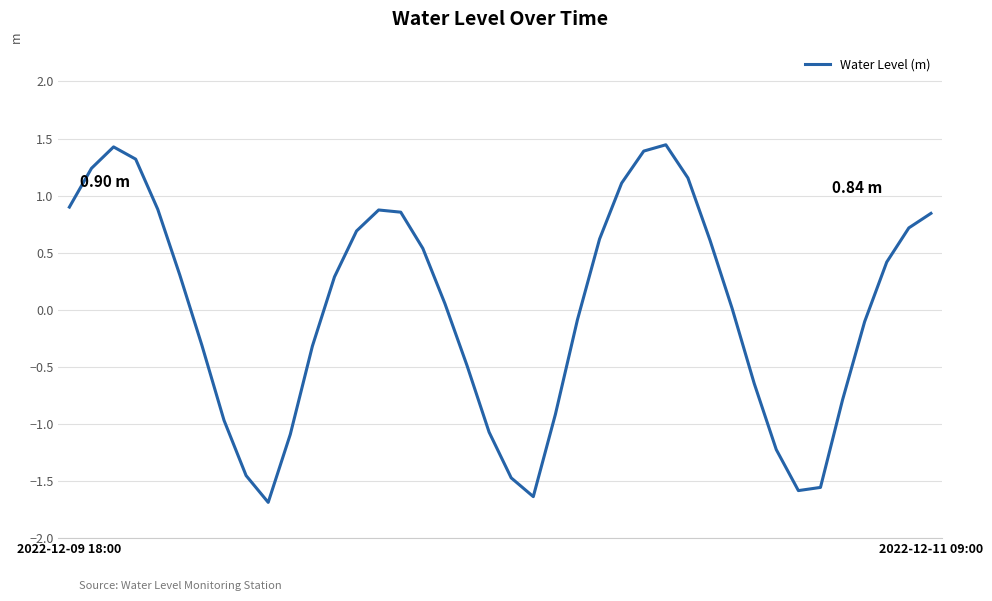

True or false: there are more than 2 points higher than both neighbors.

True